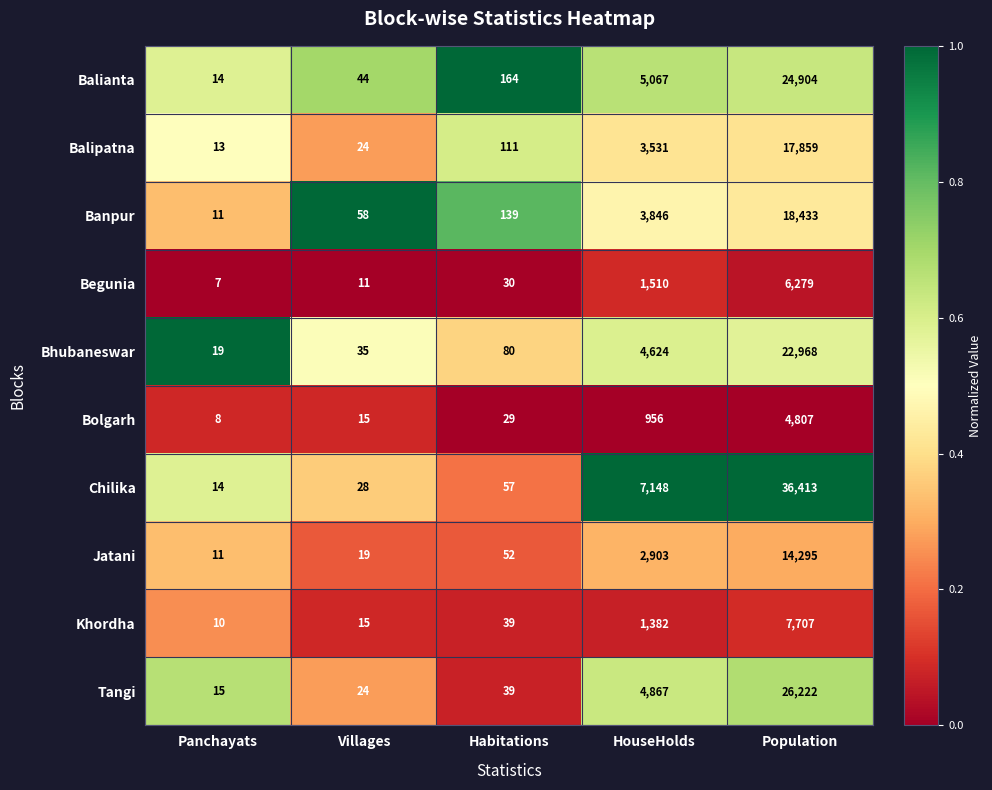

How many data points does each series have?

5